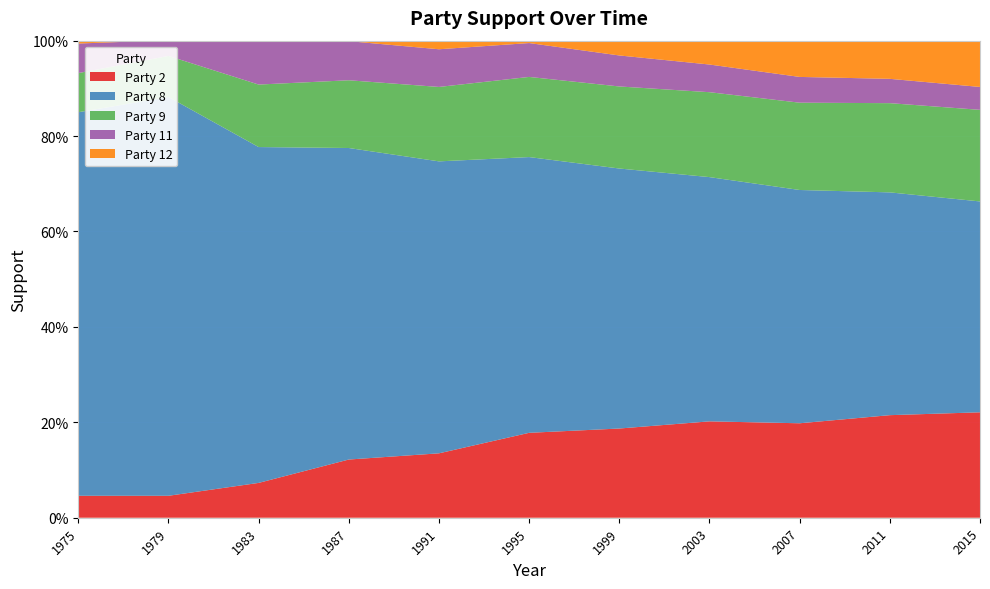

Reading left to right, extract all data points from this chart.

Party 2: 1975=0.0	1979=0.0	1983=0.1	1987=0.1	1991=0.1	1995=0.2	1999=0.2	2003=0.2	2007=0.2	2011=0.2	2015=0.2
Party 8: 1975=0.8	1979=0.8	1983=0.7	1987=0.7	1991=0.6	1995=0.6	1999=0.5	2003=0.5	2007=0.5	2011=0.5	2015=0.4
Party 9: 1975=0.1	1979=0.1	1983=0.1	1987=0.1	1991=0.2	1995=0.2	1999=0.2	2003=0.2	2007=0.2	2011=0.2	2015=0.2
Party 11: 1975=0.1	1979=0.0	1983=0.1	1987=0.1	1991=0.1	1995=0.1	1999=0.1	2003=0.1	2007=0.1	2011=0.1	2015=0.0
Party 12: 1975=0.0	1979=0.0	1983=0.0	1987=0.0	1991=0.0	1995=0.0	1999=0.0	2003=0.1	2007=0.1	2011=0.1	2015=0.1